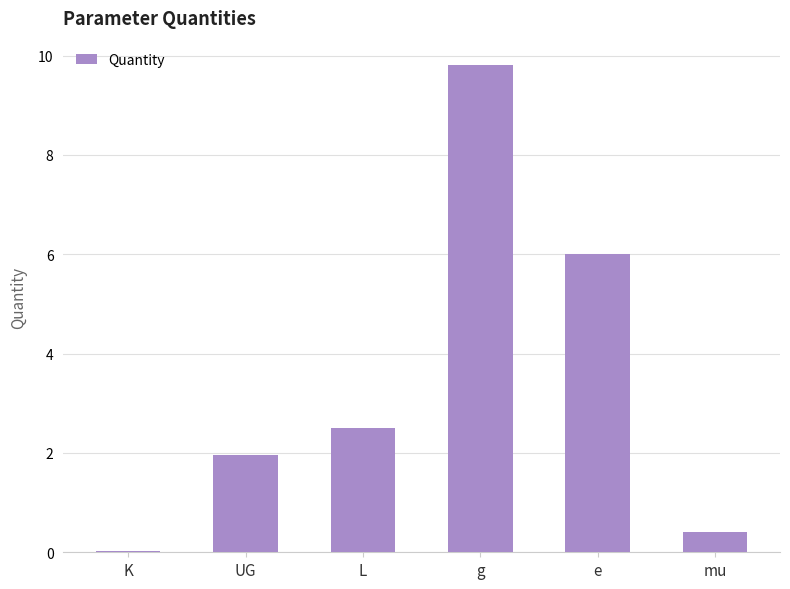

What is the approximate value at mu?

0.4